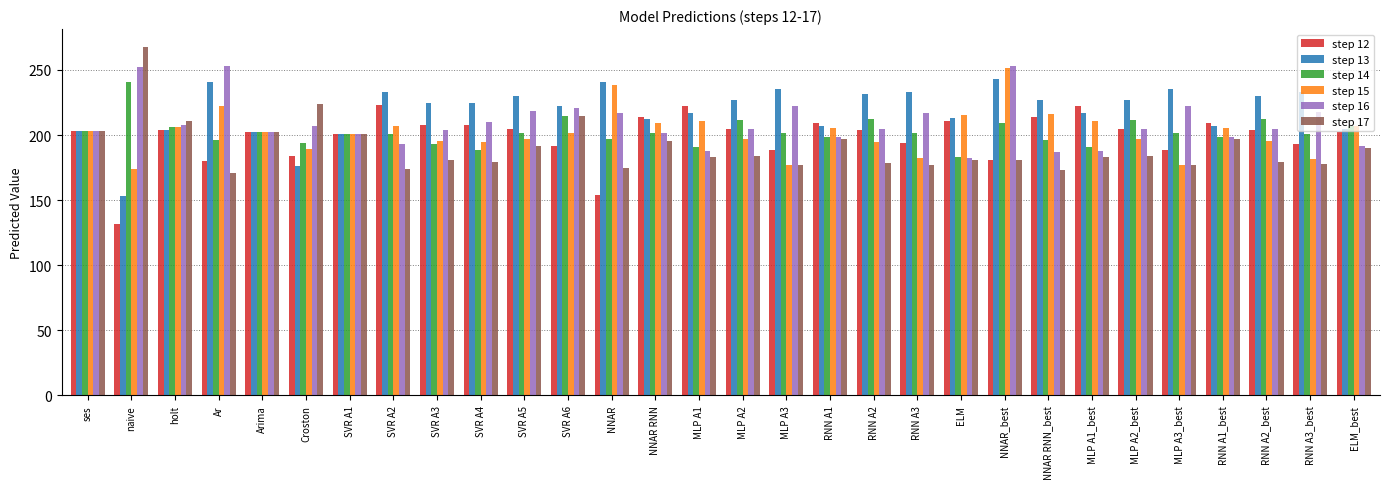

How many groups of bars are there?

30